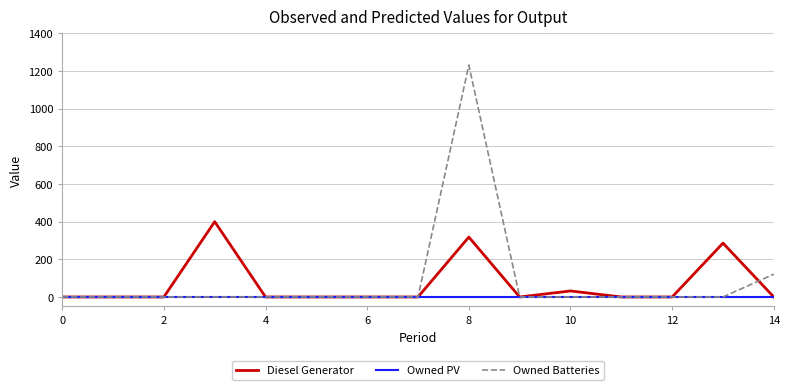

What is the maximum value shown in the chart?

1231